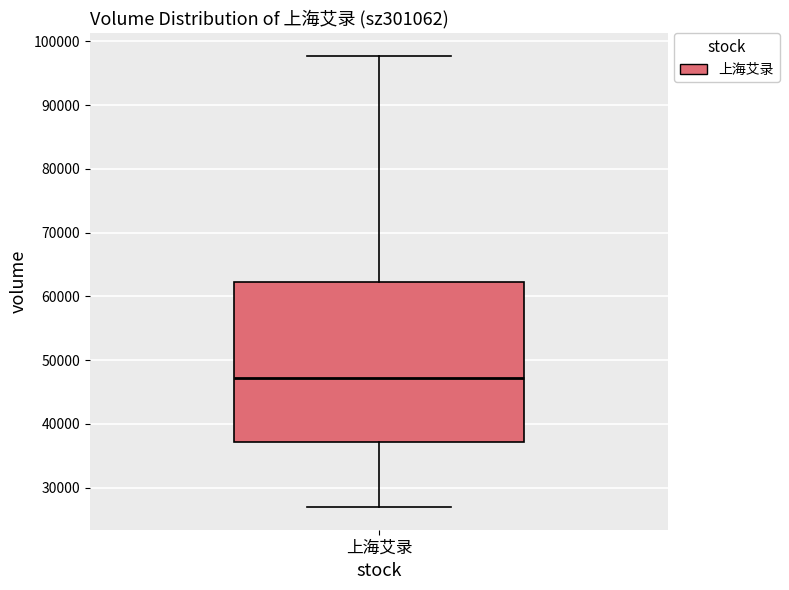

Transcribe this box plot: give where the median line is, the range the box spans, and where the two whiskers end, as read against the y-axis. The values are not printed on the chart, so give them approximately, as read against the axis.

median 47000, box 37000 to 62000, whiskers 27000 to 98000